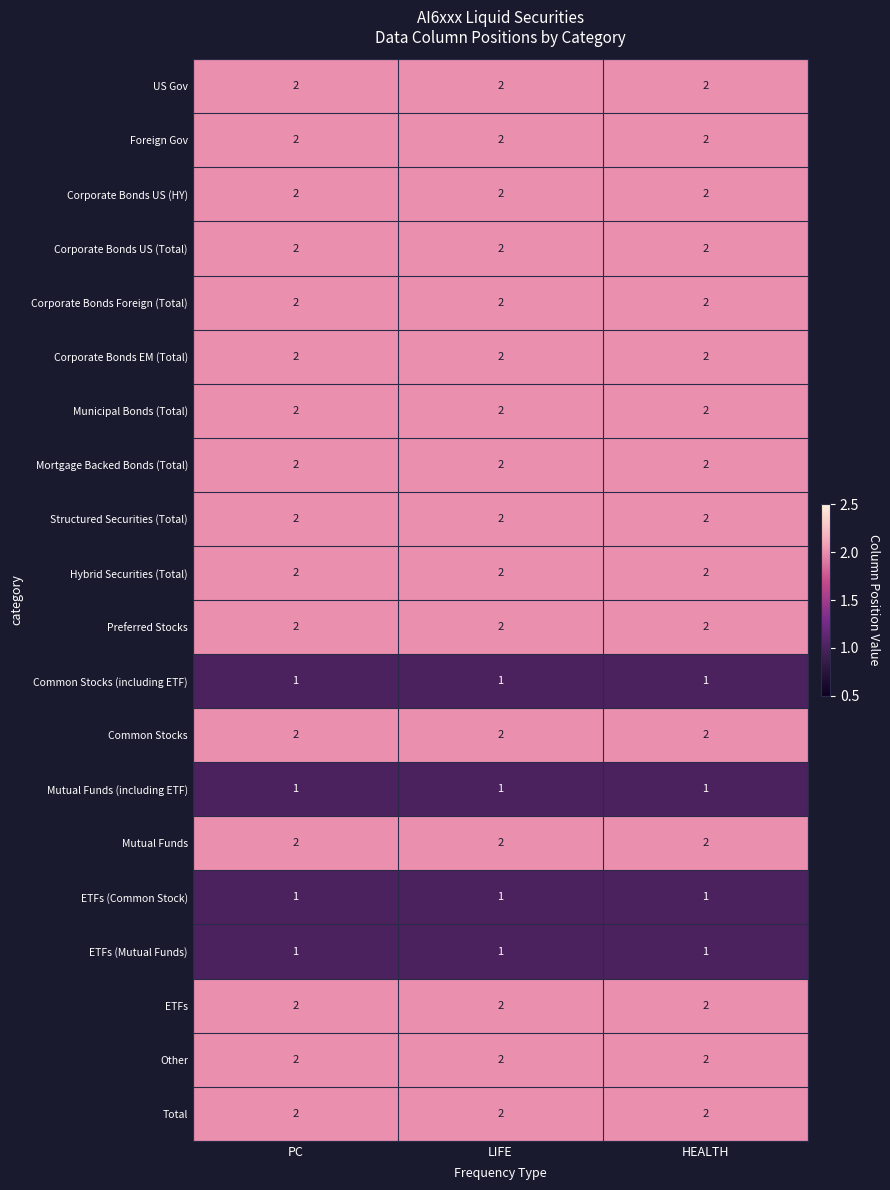

True or false: Other has a value of 2 at PC.

True